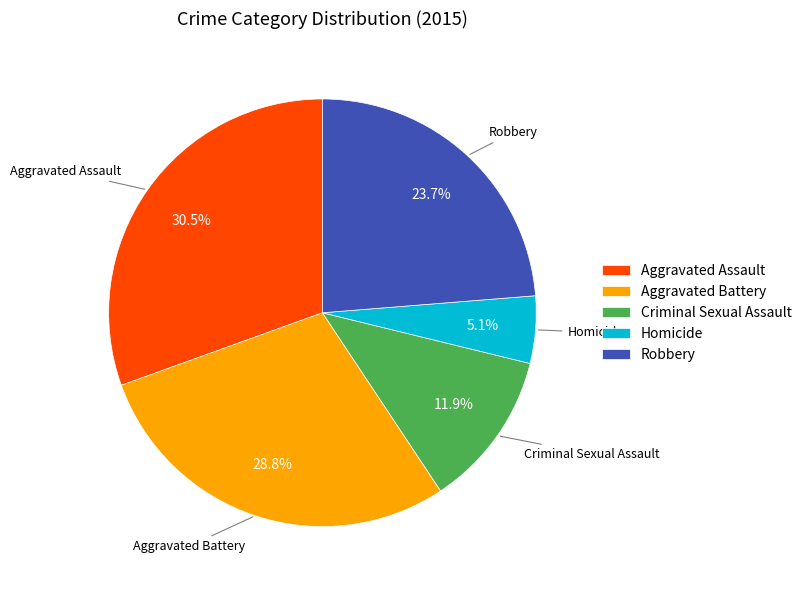

How much of the chart is everything except Aggravated Battery?

71.2%